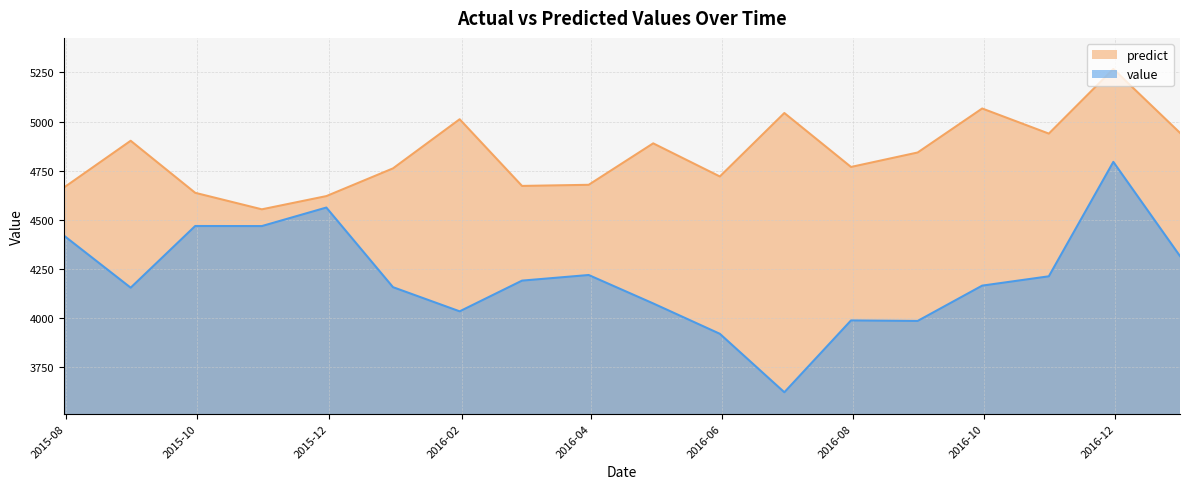

Count the number of data series in this chart.

2